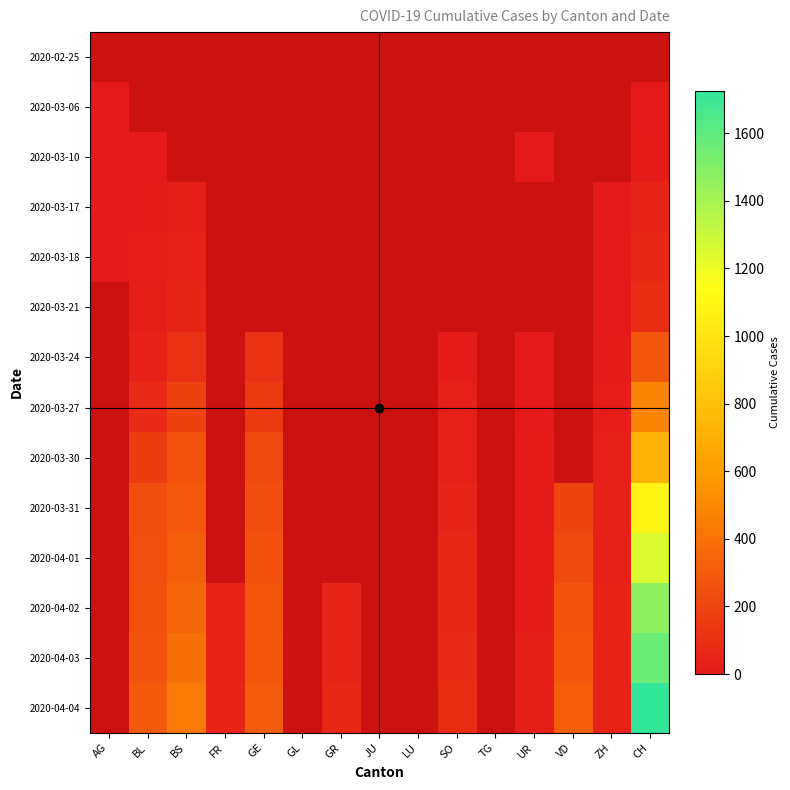

List the series in order of their peak value, lowest first.

2020-02-25, 2020-03-06, 2020-03-10, 2020-03-17, 2020-03-18, 2020-03-21, 2020-03-24, 2020-03-27, 2020-03-30, 2020-03-31, 2020-04-01, 2020-04-02, 2020-04-03, 2020-04-04